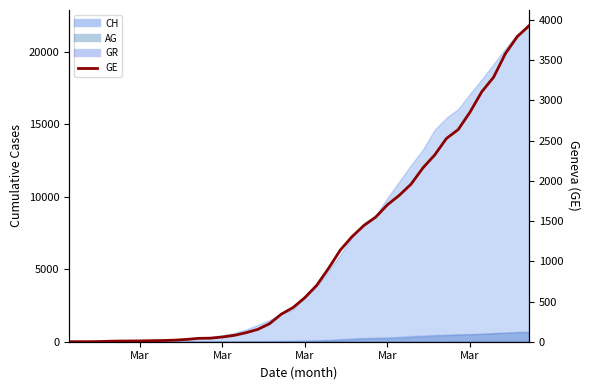

Reading left to right, transcribe all the data shown in this chart.

0	1	1	4	8	9	10	13	15	20	29	42	44	59	79	112	153	224	343	425	549	701	911	1139	1307	1445	1549	1703	1820	1959	2160	2321	2527	2638	2855	3109	3289	3582	3793	3928